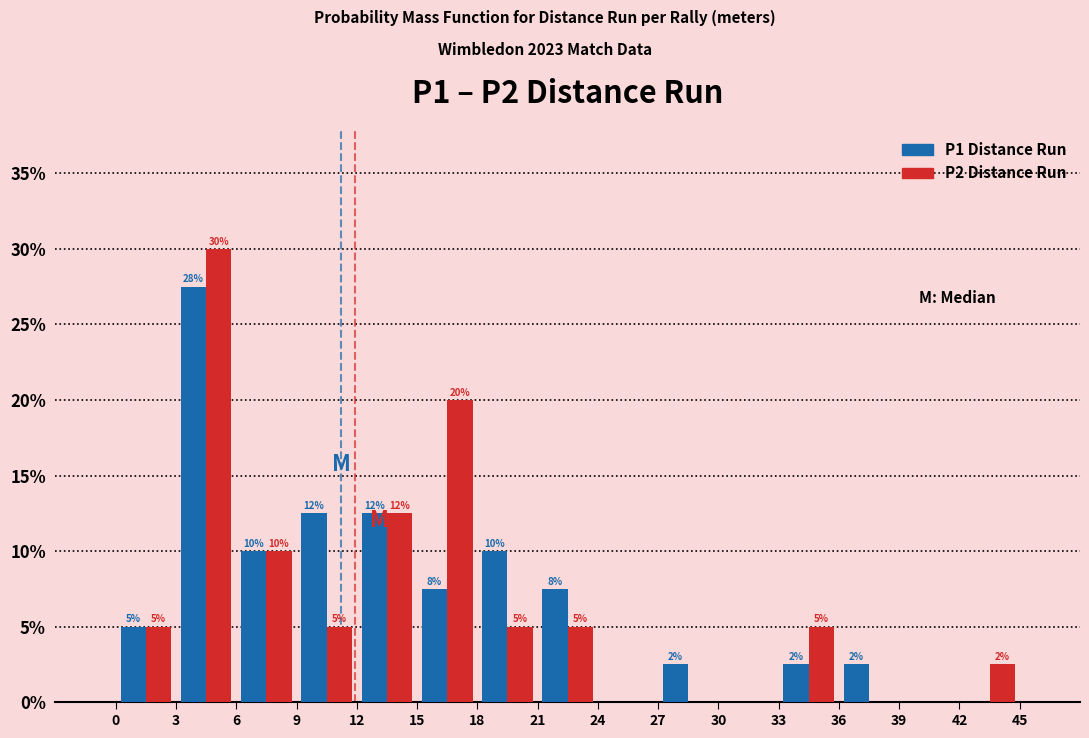

In the P1 Distance Run series, which range on the x-axis has the tallest bar?

3 to 6